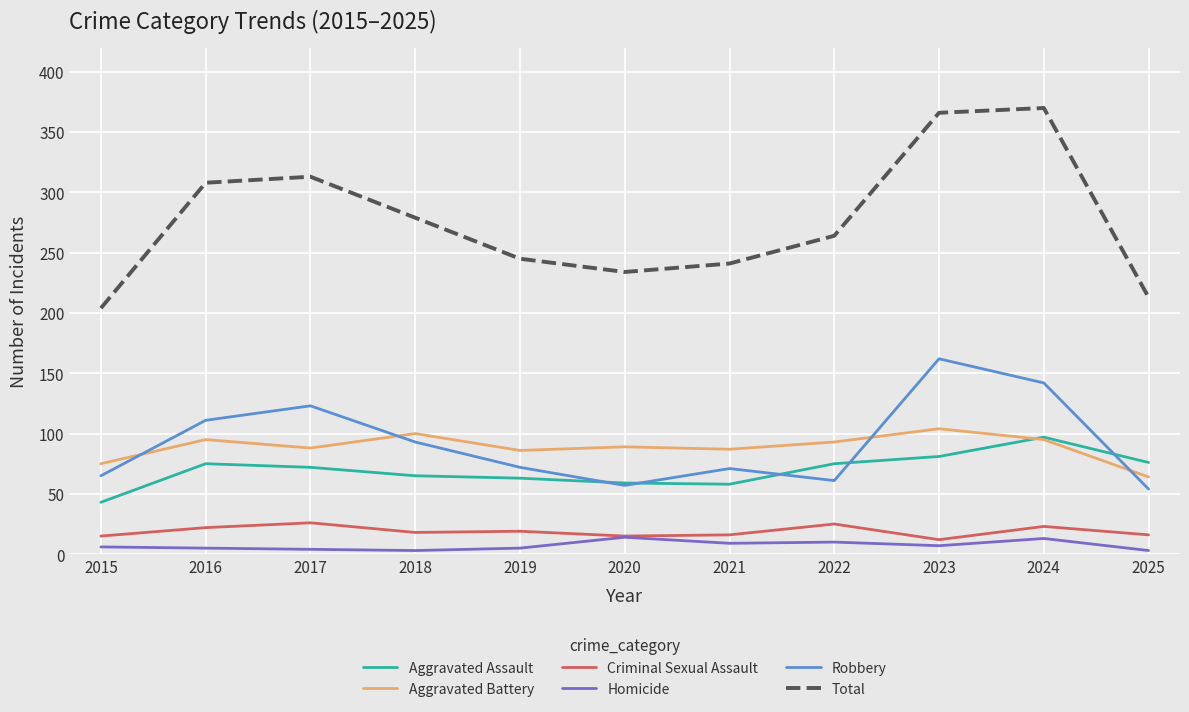

What is the difference between the highest and lowest values at 2018?

276